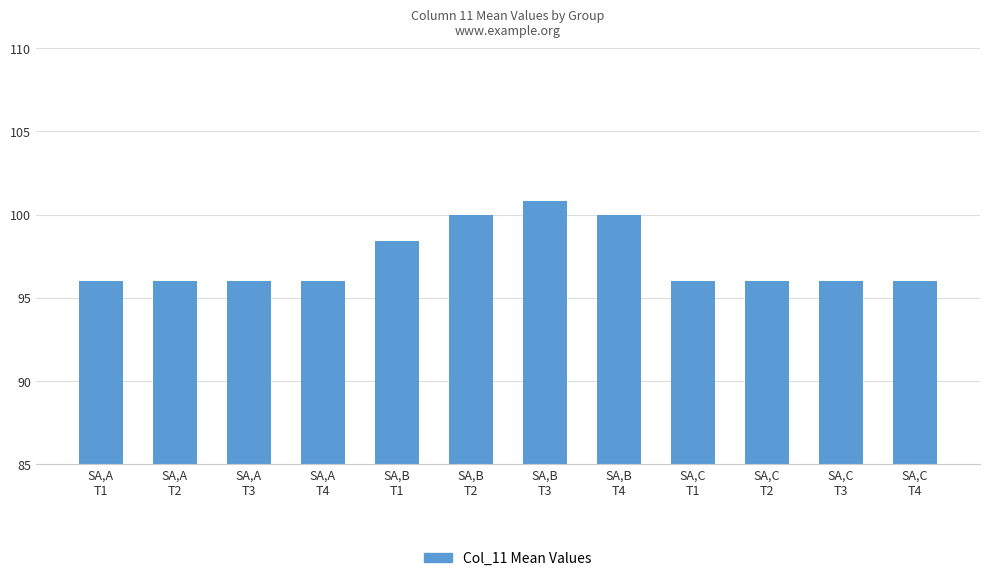

What is the maximum value shown in the chart?

100.8